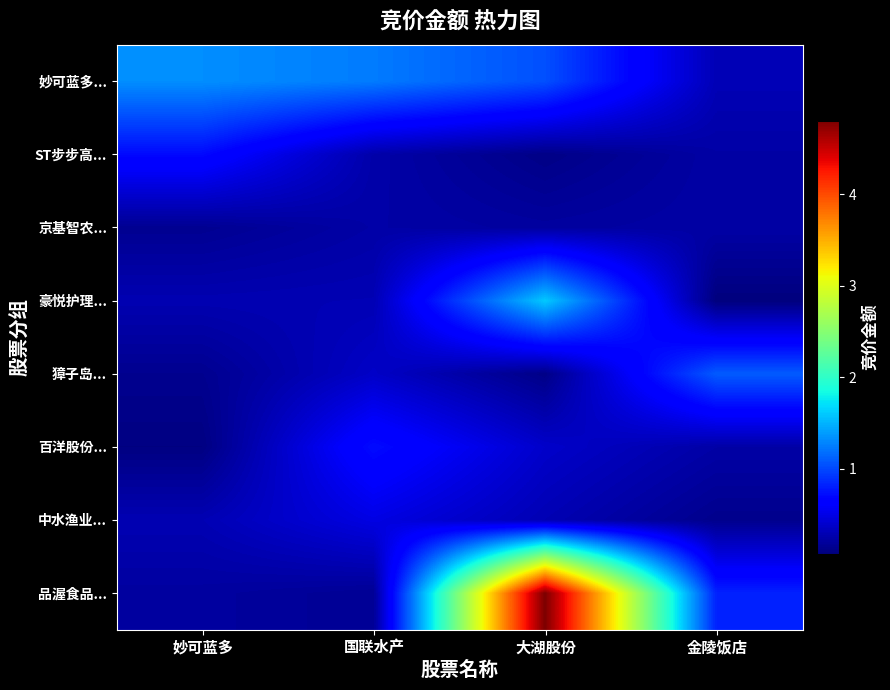

Reading right to left, what are all the values shown in this chart?

妙可蓝多...: 金陵饭店=300192	大湖股份=1034880	国联水产=1239392	妙可蓝多=1327185
ST步步高...: 金陵饭店=232351	大湖股份=106953	国联水产=249204	妙可蓝多=700977
京基智农...: 金陵饭店=232713	大湖股份=207668	国联水产=238276	妙可蓝多=150788
豪悦护理...: 金陵饭店=69254	大湖股份=1597520	国联水产=293608	妙可蓝多=282295
獐子岛...: 金陵饭店=1090152	大湖股份=109242	国联水产=371910	妙可蓝多=141614
百洋股份...: 金陵饭店=236124	大湖股份=383194	国联水产=719817	妙可蓝多=87429
中水渔业...: 金陵饭店=130158	大湖股份=290160	国联水产=486350	妙可蓝多=289656
品渥食品...: 金陵饭店=819144	大湖股份=4803230	国联水产=162627	妙可蓝多=207693